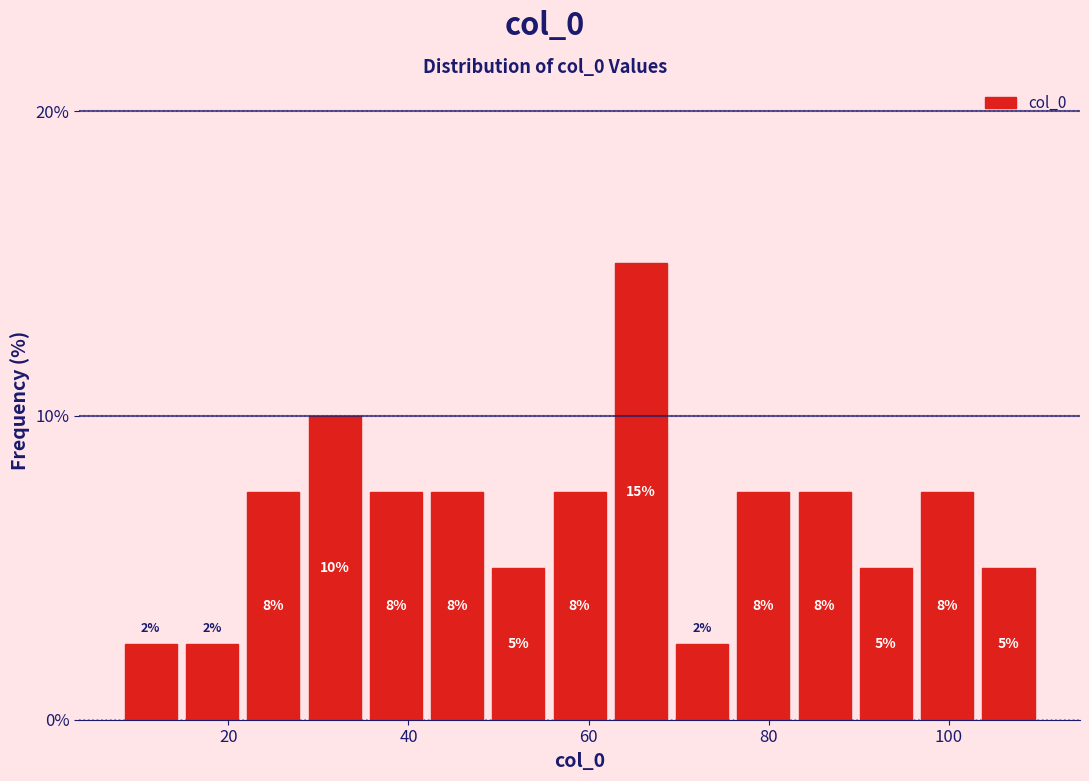

Around what value on the x-axis is the tallest bar? Give the approximate position of its centre, as read against the axis.

66